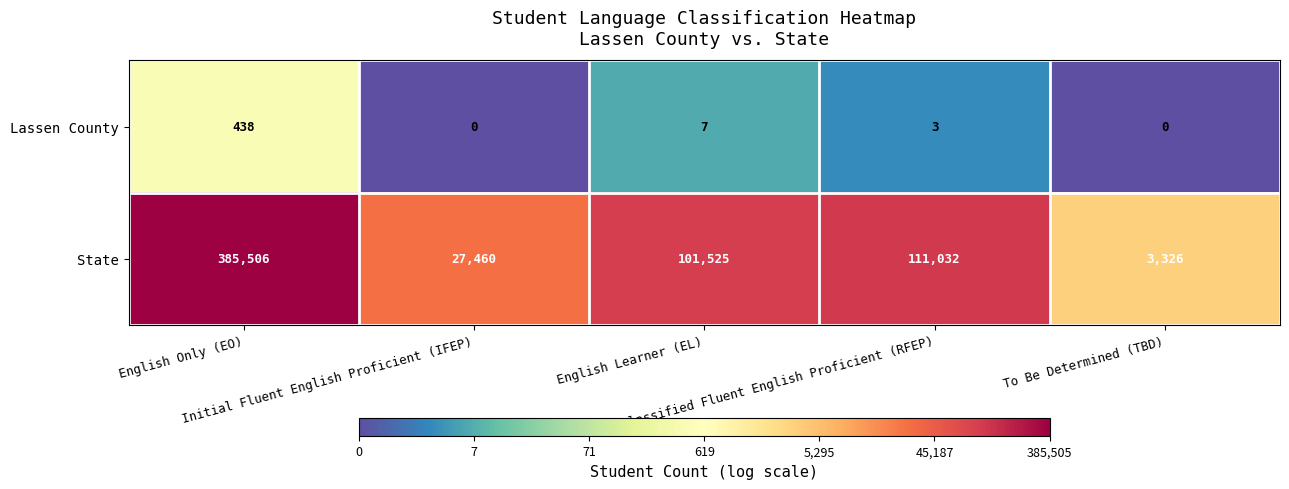

Which series changed the most between English Only (EO) and English Learner (EL)?

State